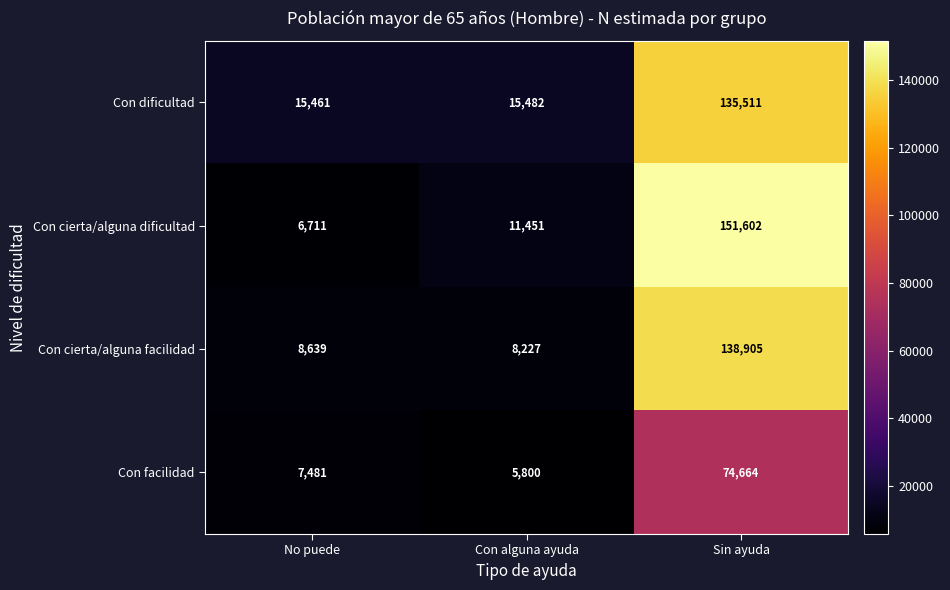

Rank the series by their maximum value, from highest to lowest.

Con cierta/alguna dificultad, Con cierta/alguna facilidad, Con dificultad, Con facilidad